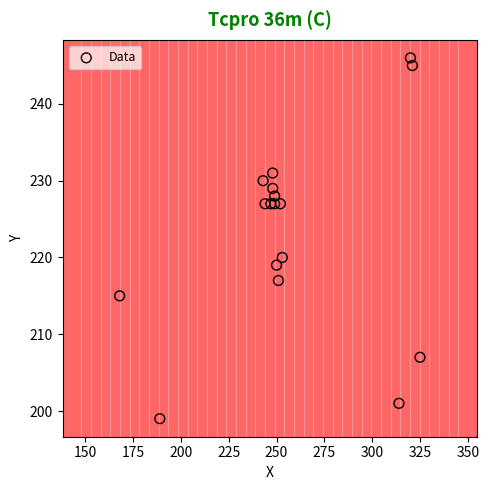

What Y value in the scatter plot is closest to 222?

220